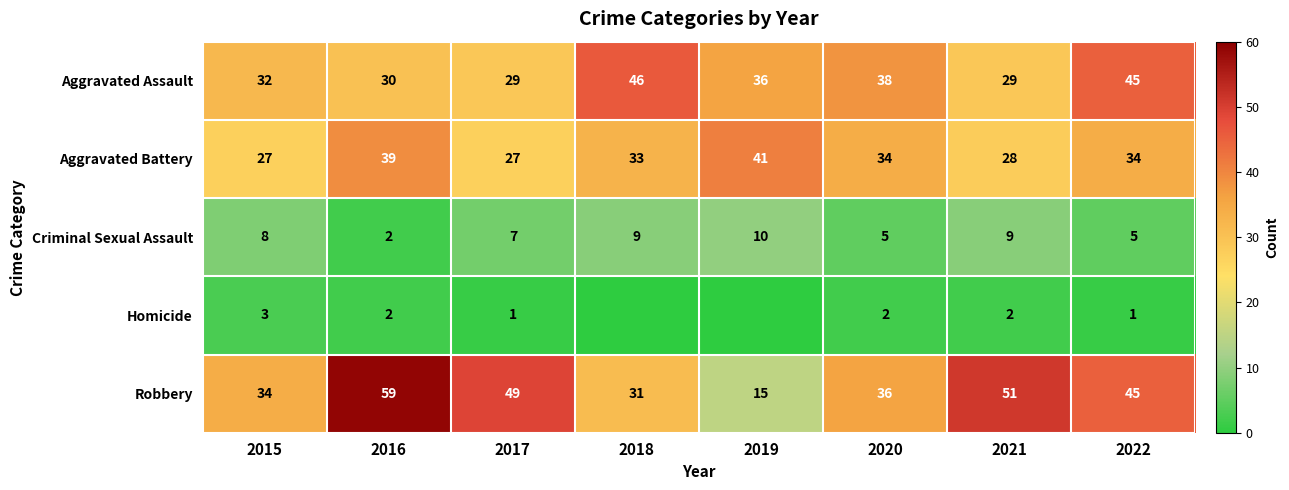

Is the value of Criminal Sexual Assault at 2018 greater than the value of Aggravated Assault at 2018?

No